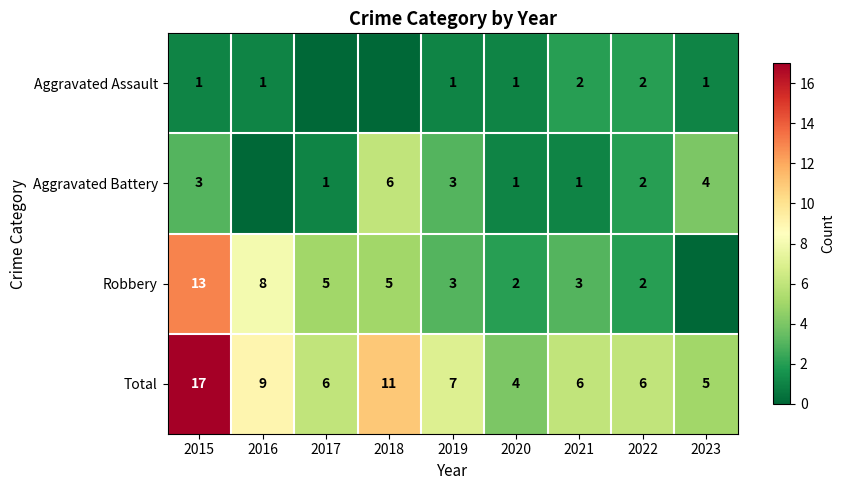

What is the lowest value of the Total series?

4